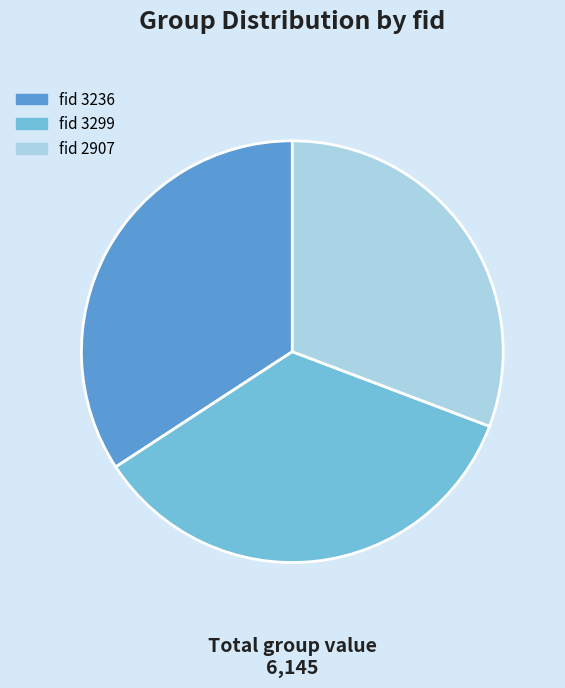

Is there any slice that represents more than half of the pie?

No